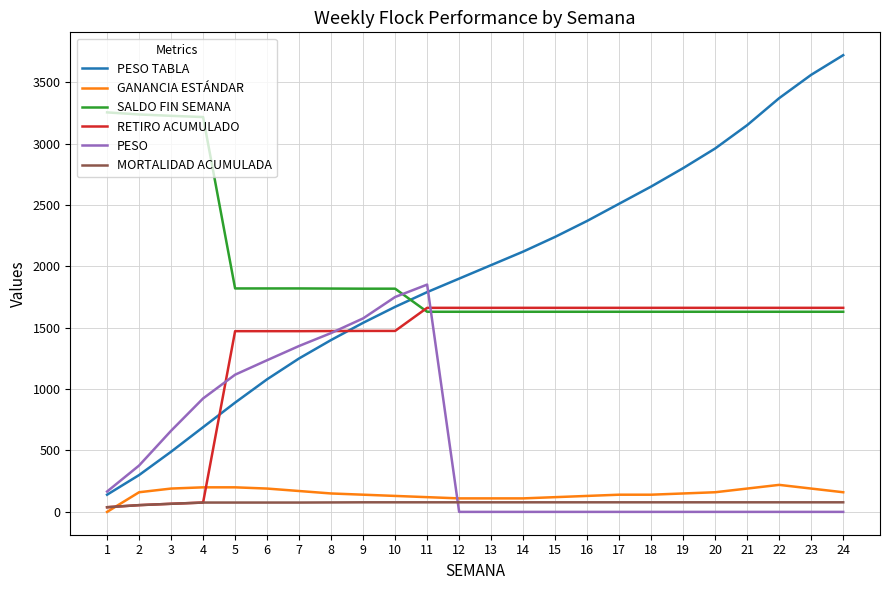

Is the value of SALDO FIN SEMANA at 11 greater than the value of GANANCIA ESTÁNDAR at 20?

Yes